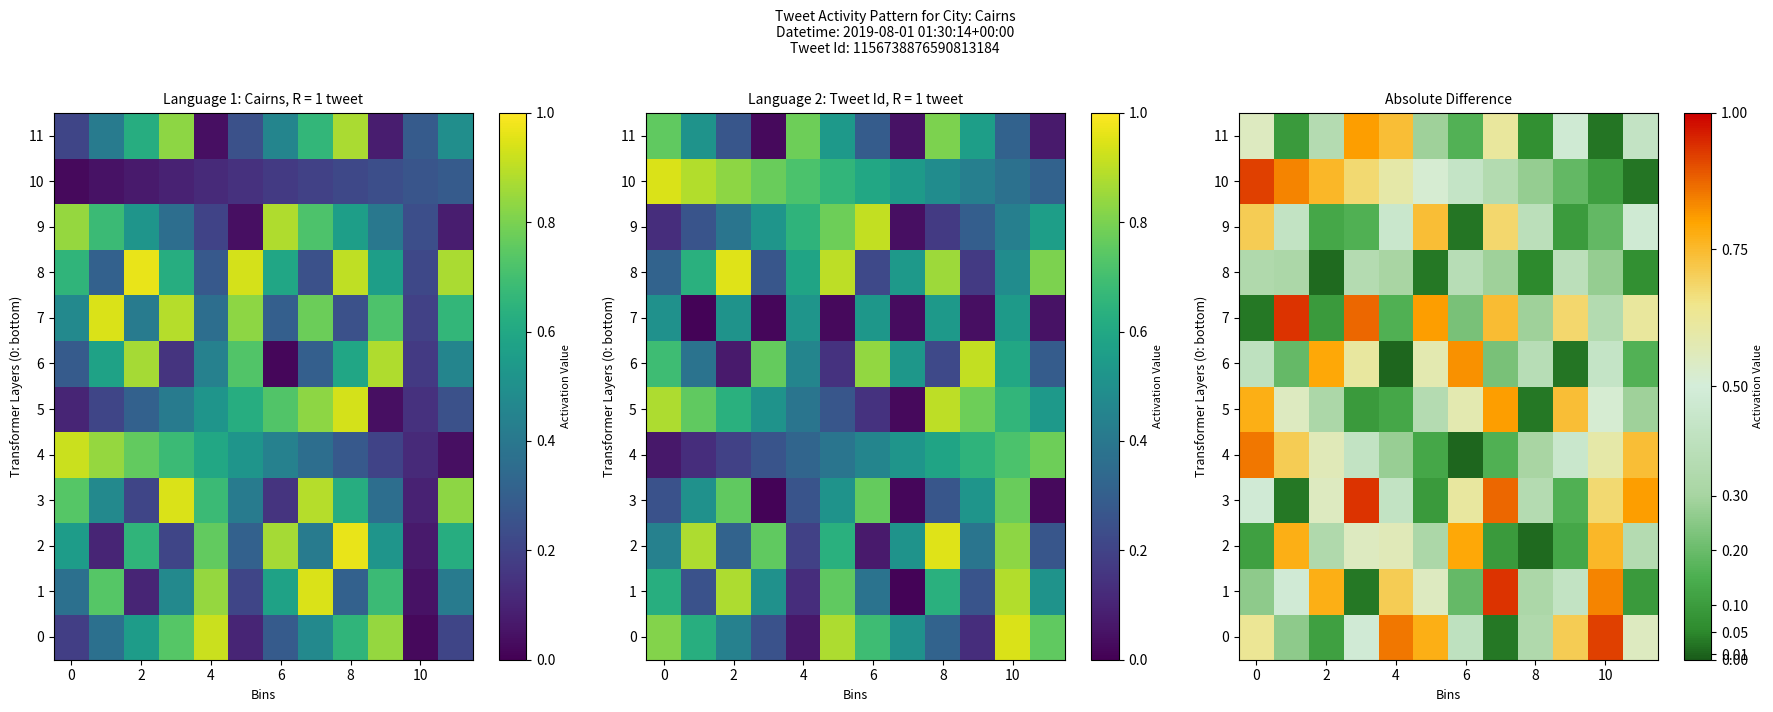

What is the difference between the second highest and second lowest values in the 2 series?

0.7